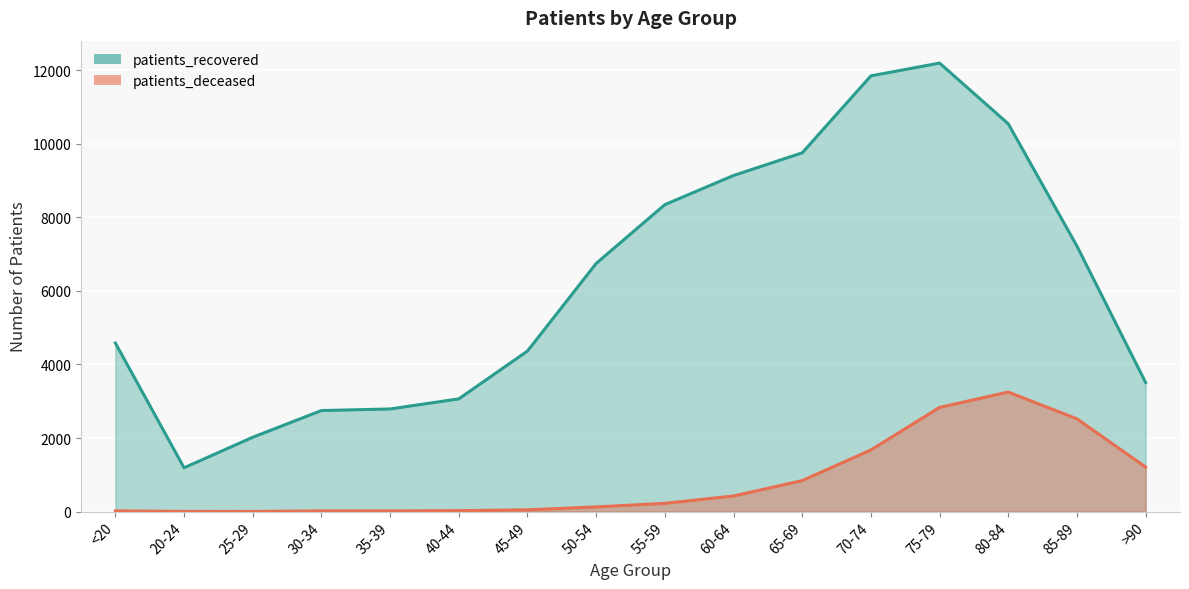

How many data points does each series have?

16